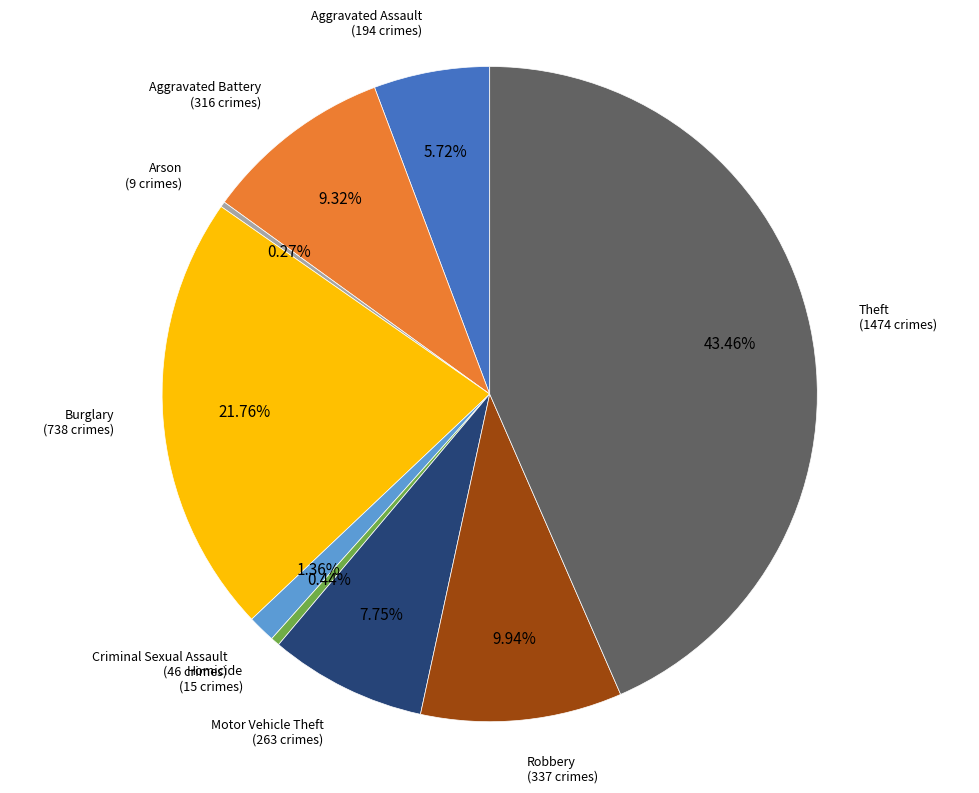

Which slice is the largest?

Theft